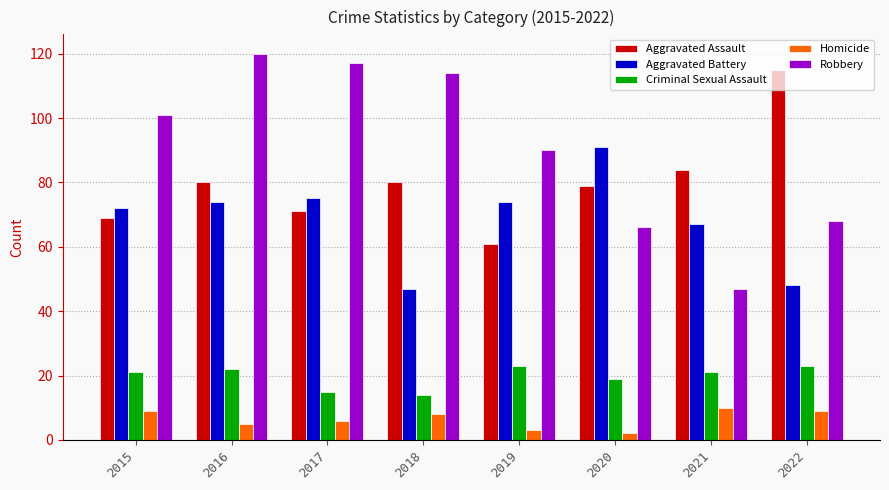

How many distinct data groups are displayed?

5